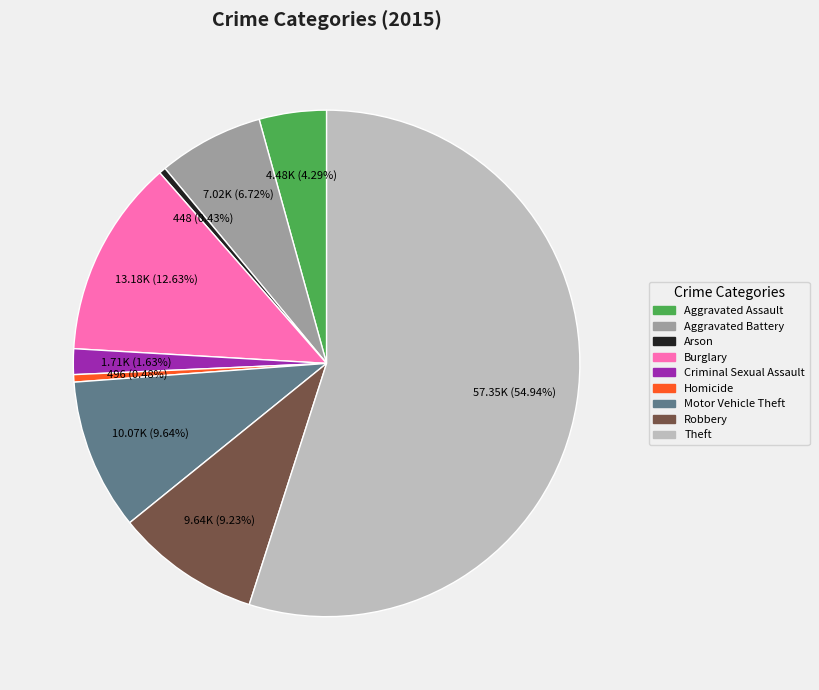

Combined, what portion of the pie is Homicide and Robbery?

9.7%